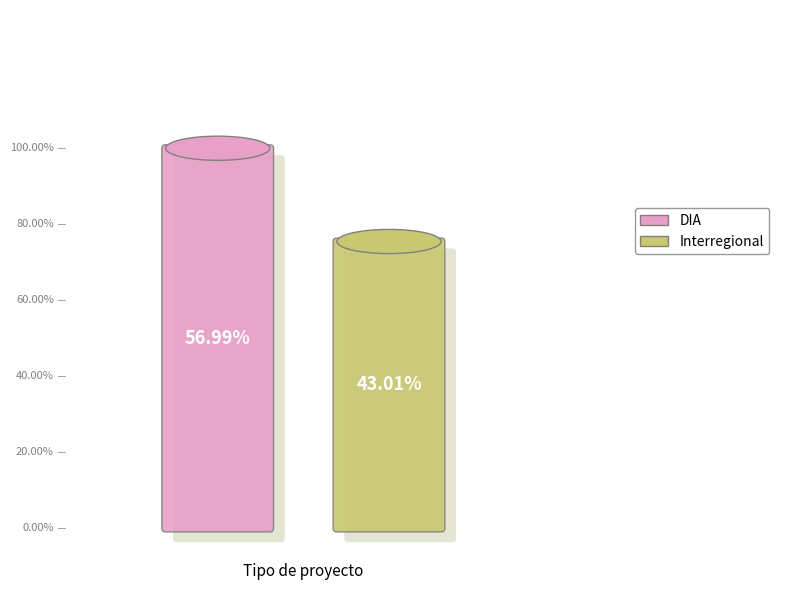

To the nearest percent, what is the average slice percentage?

50%